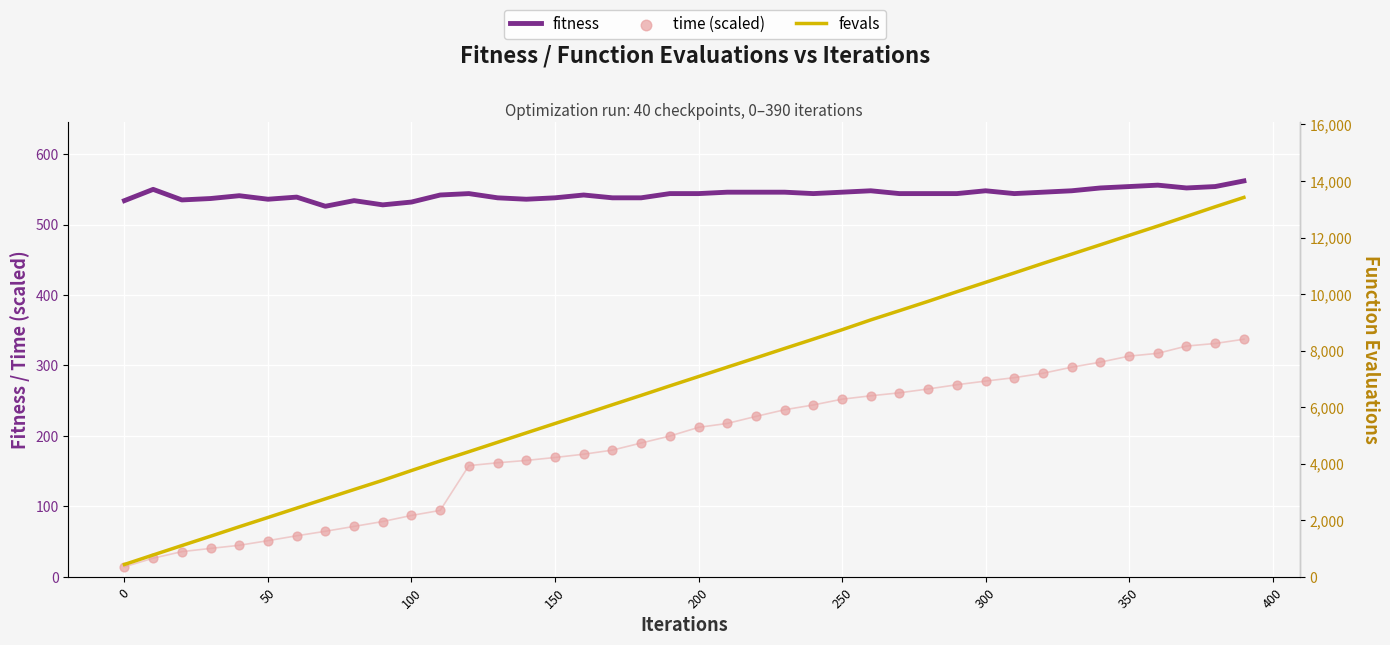

Which series has the largest total across all categories?

fevals